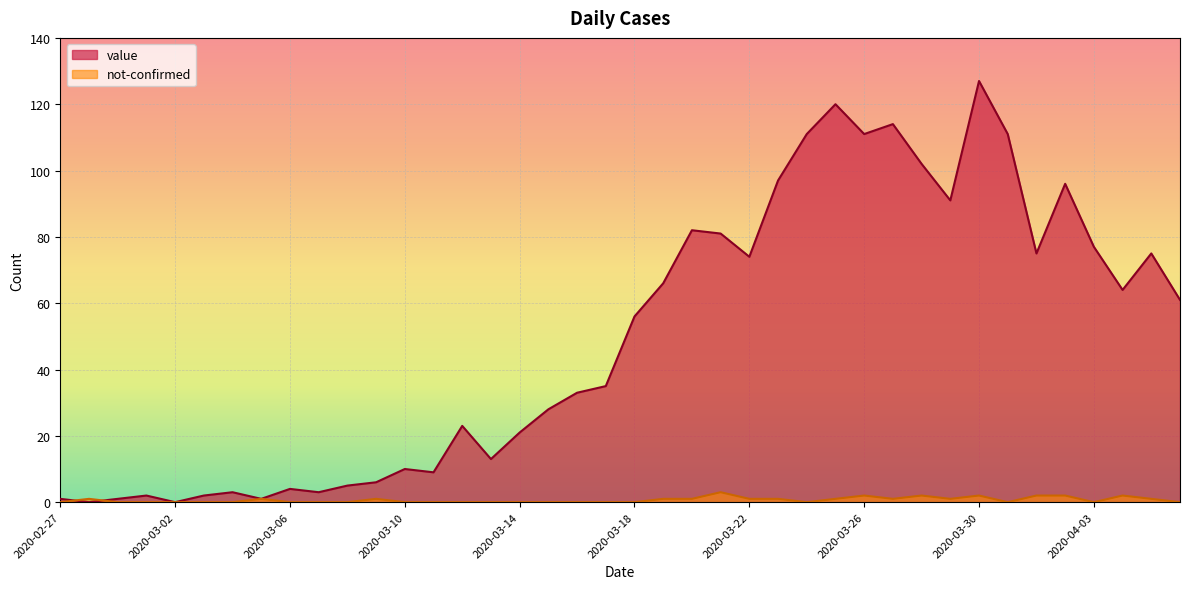

How many categories are shown in the chart?

40